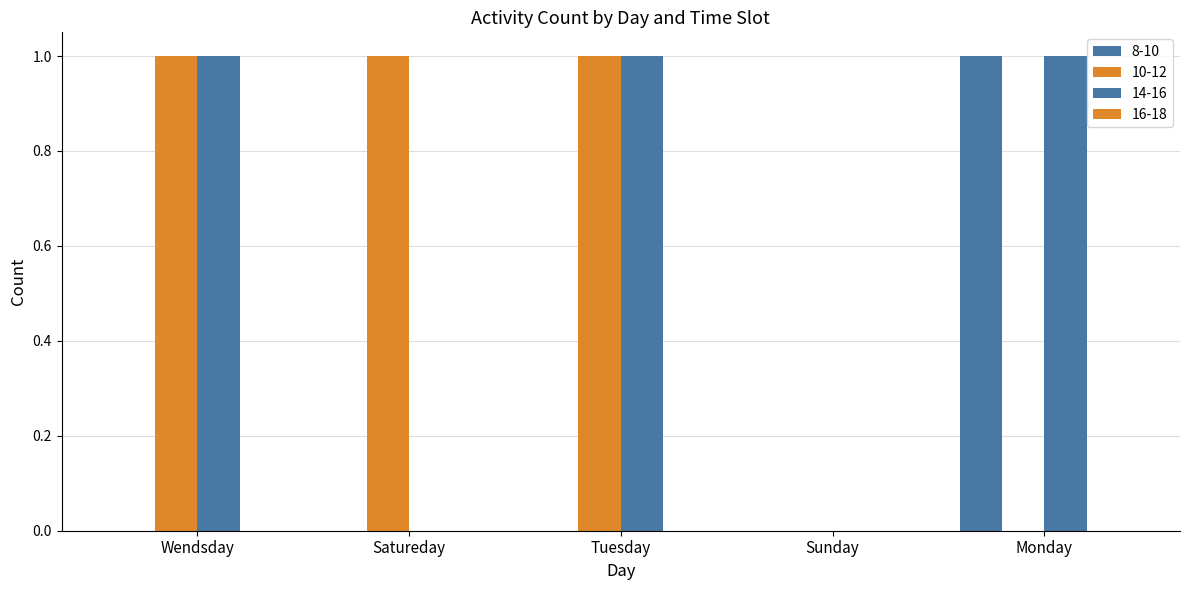

Count the 8-10 values in the range 0 to 1.

5